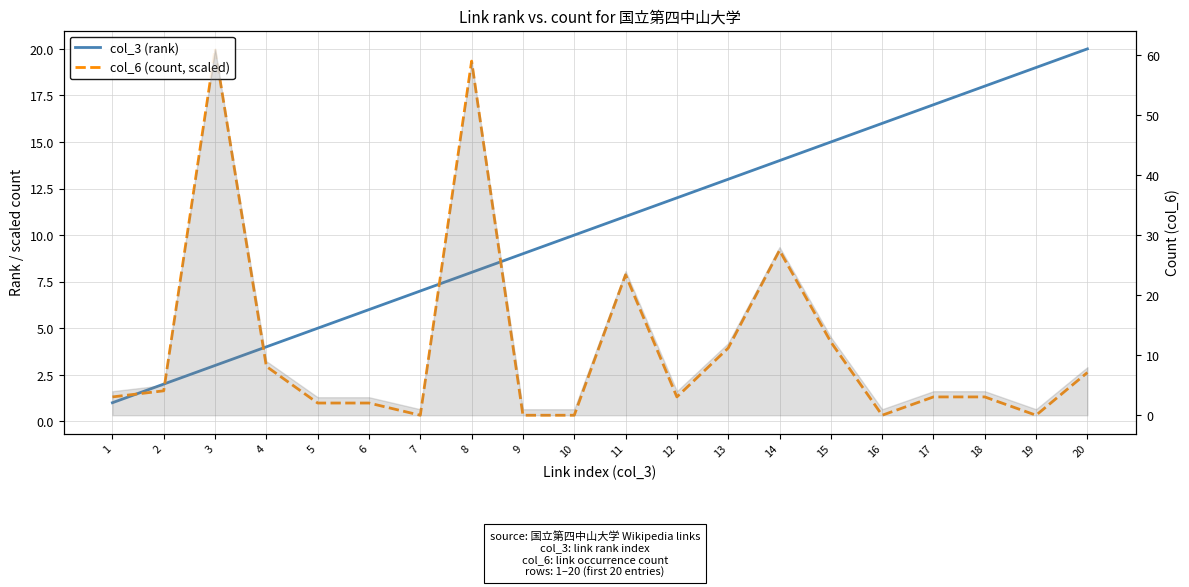

At which label is col_6 (count, scaled) closest to 10?

14